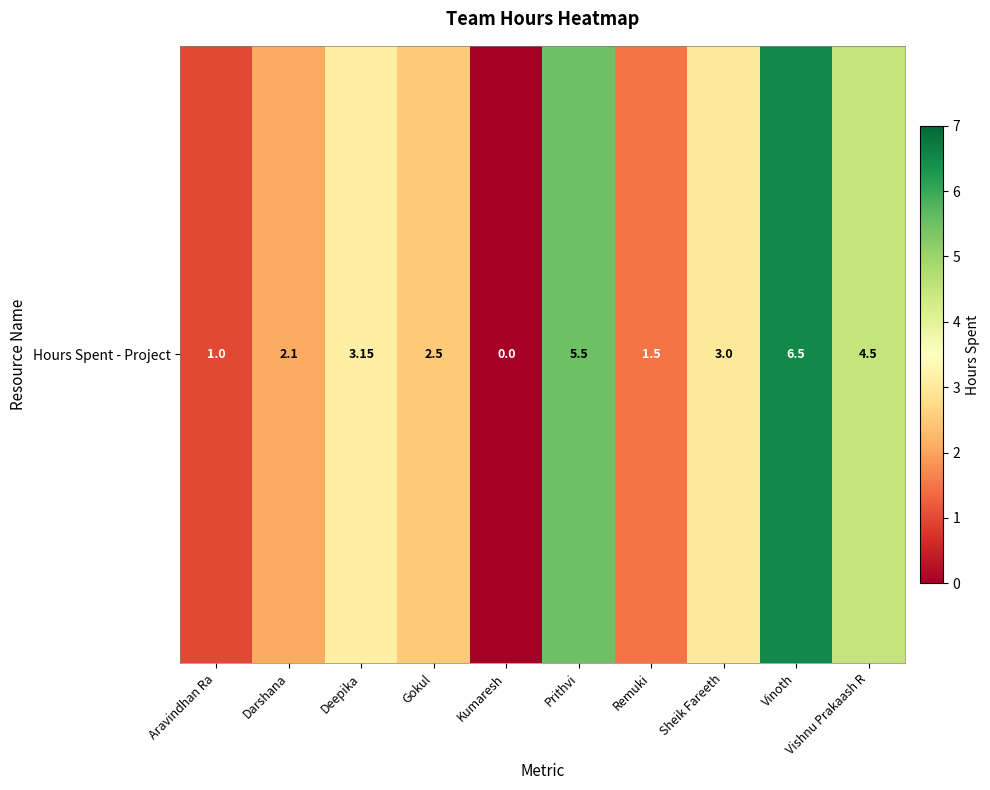

Rank the categories by value from lowest to highest.

Kumaresh, Aravindhan Ra, Remuki, Darshana, Gokul, Sheik Fareeth, Deepika, Vishnu Prakaash R, Prithvi, Vinoth